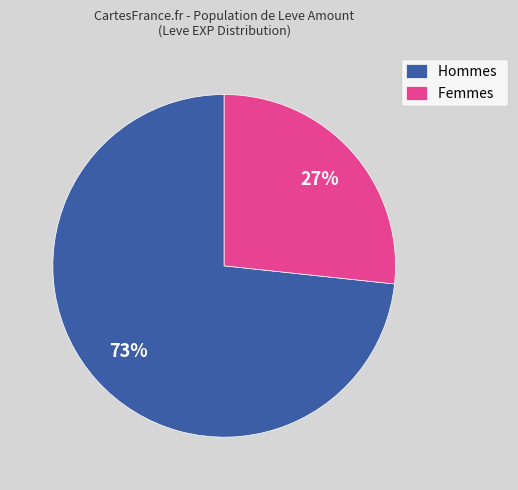

To the nearest percent, what portion does Femmes represent?

27%